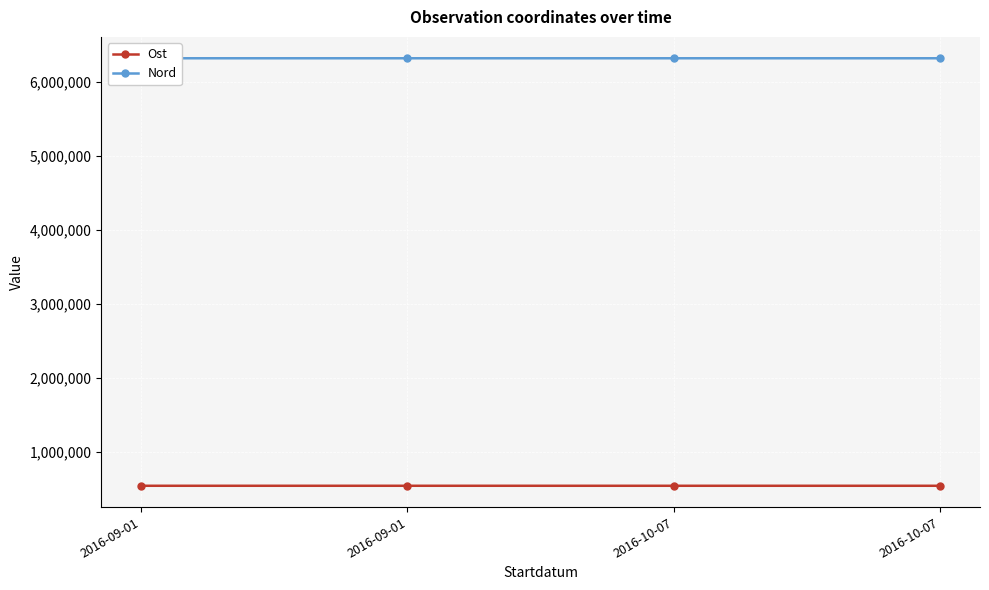

Reading left to right, what are all the values shown in this chart?

Ost: 542373.1	542373.1	542282.0	542302.0
Nord: 6320903.9	6320904.5	6320904.1	6320978.3